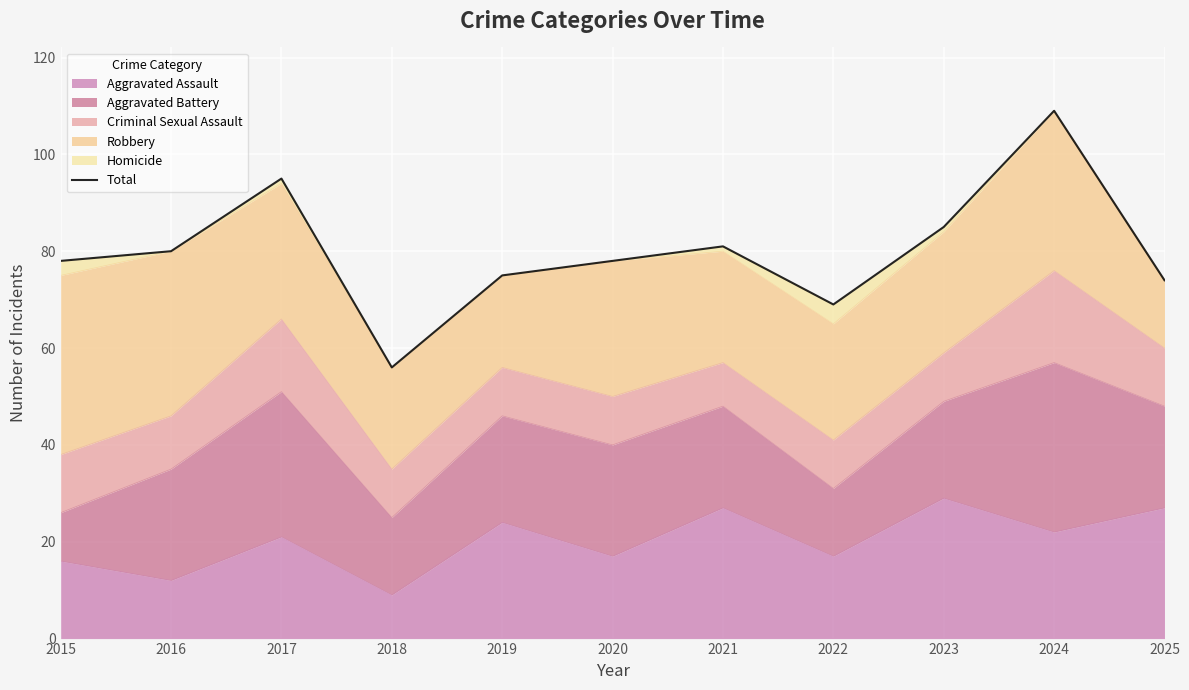

What is the greatest value displayed?

109